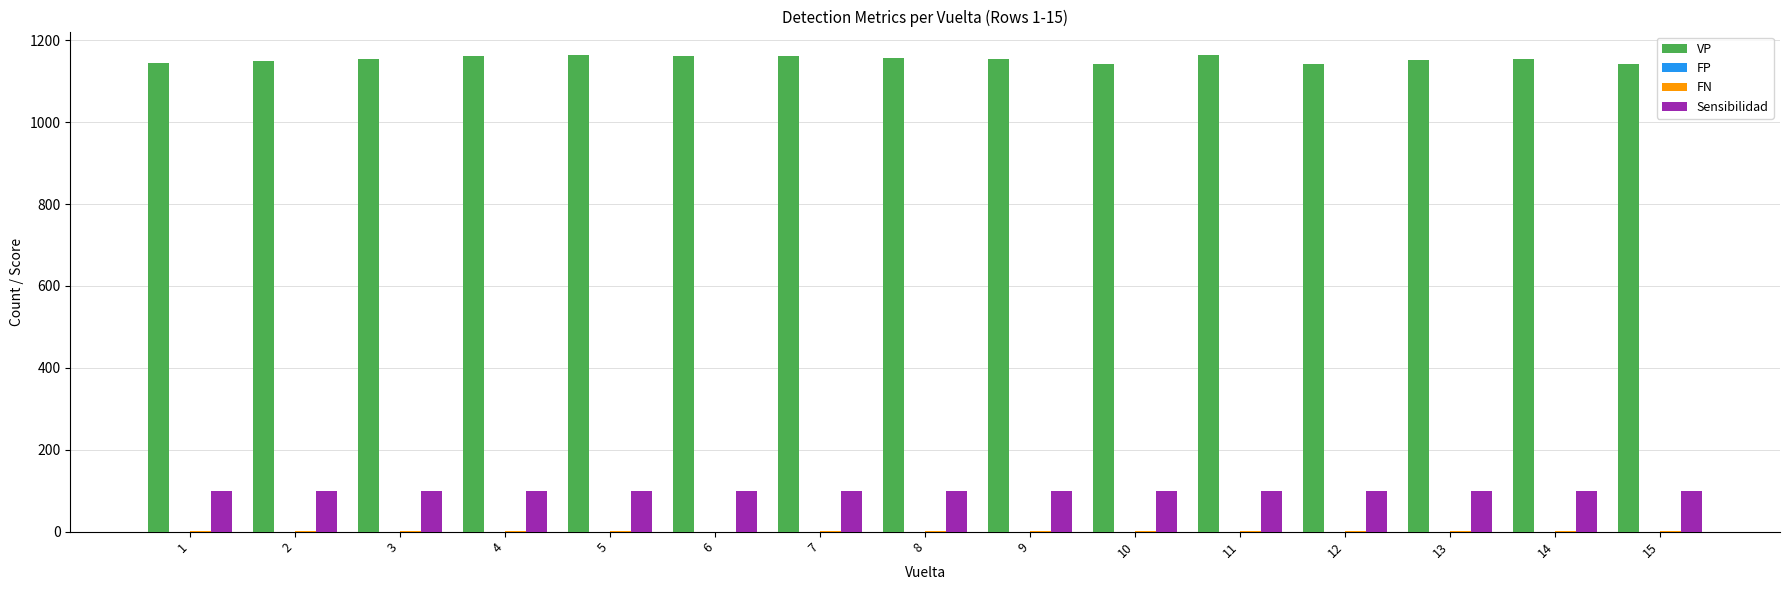

The value of VP at 12 is 379.4. True or false?

False